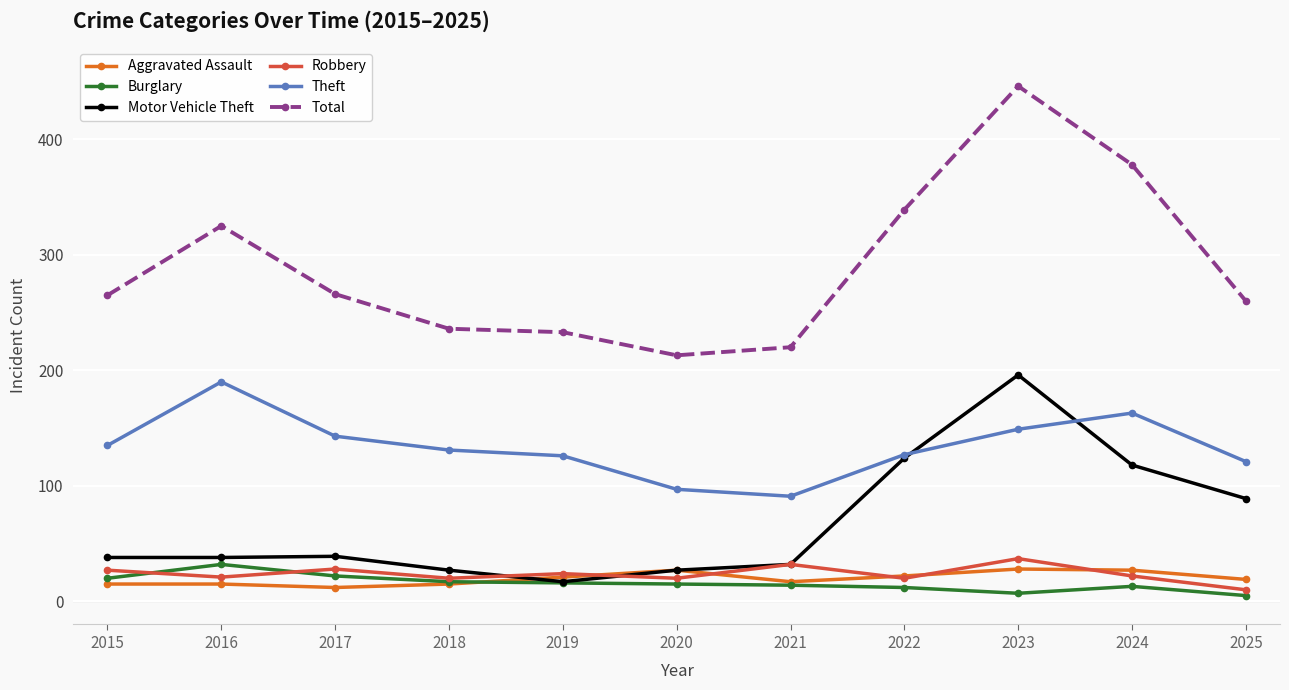

What is the spread (max minus min) of values at 2018?

221